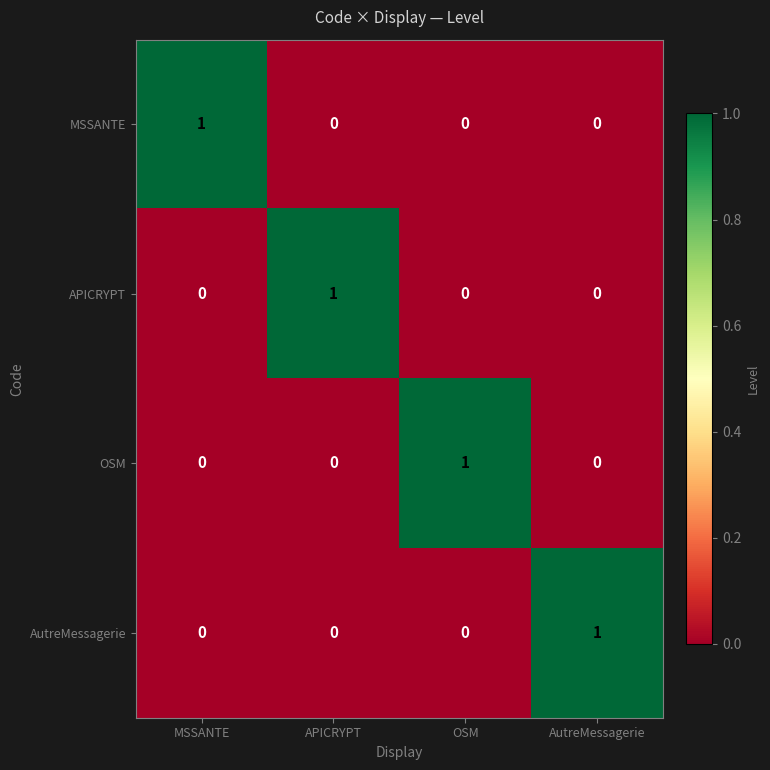

What is the difference between the highest and lowest values at MSSANTE?

1